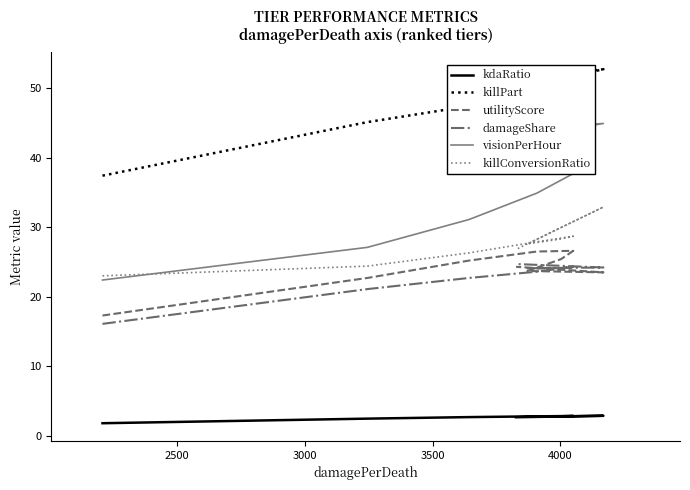

Read the damageShare value at 4000.

24.3